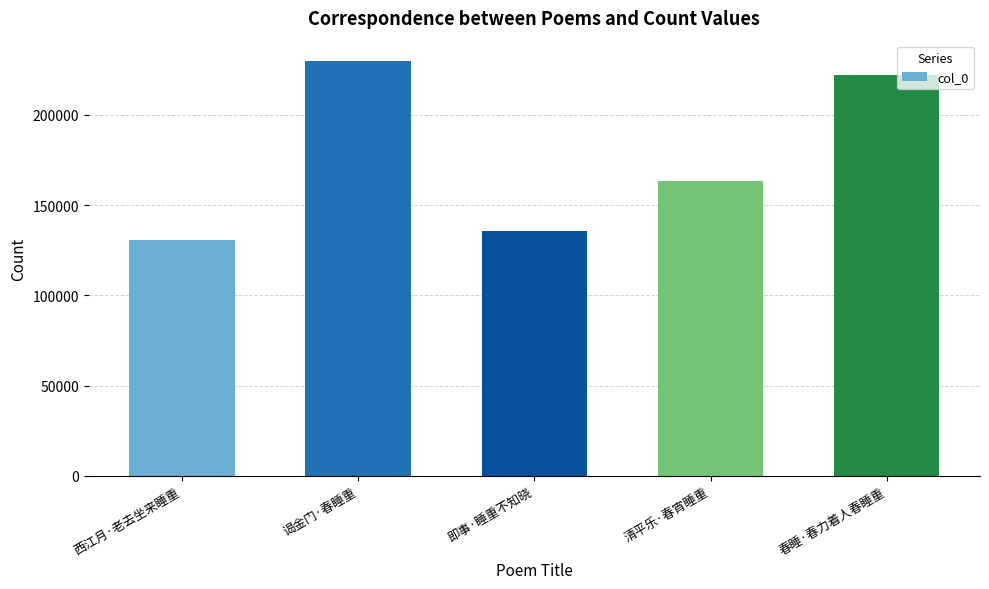

True or false: the data shows 229686 at 谒金门·春睡重.

True